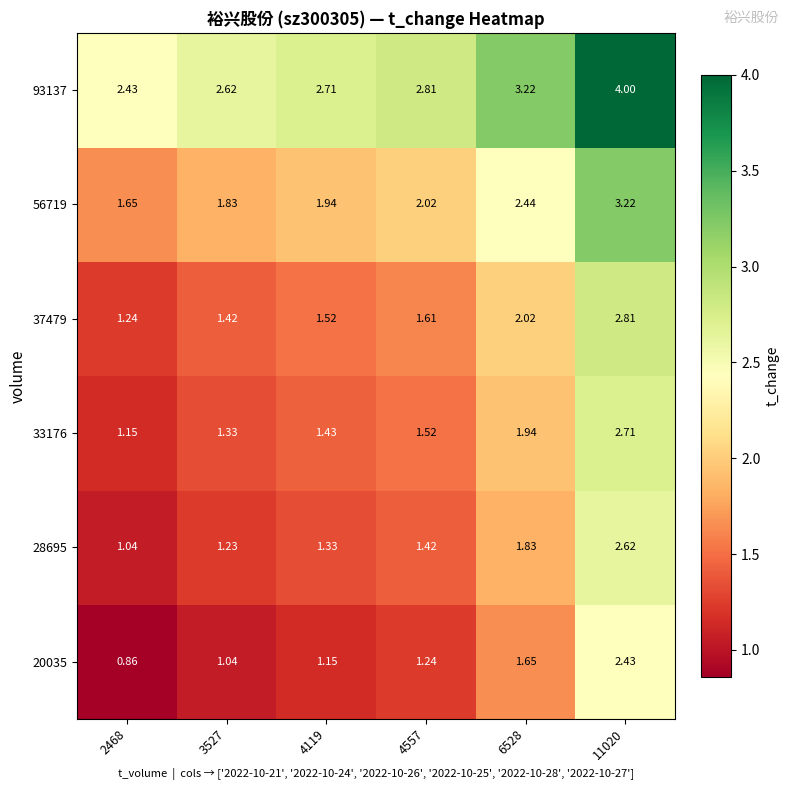

At which category does the chart reach its minimum across all series?

2468